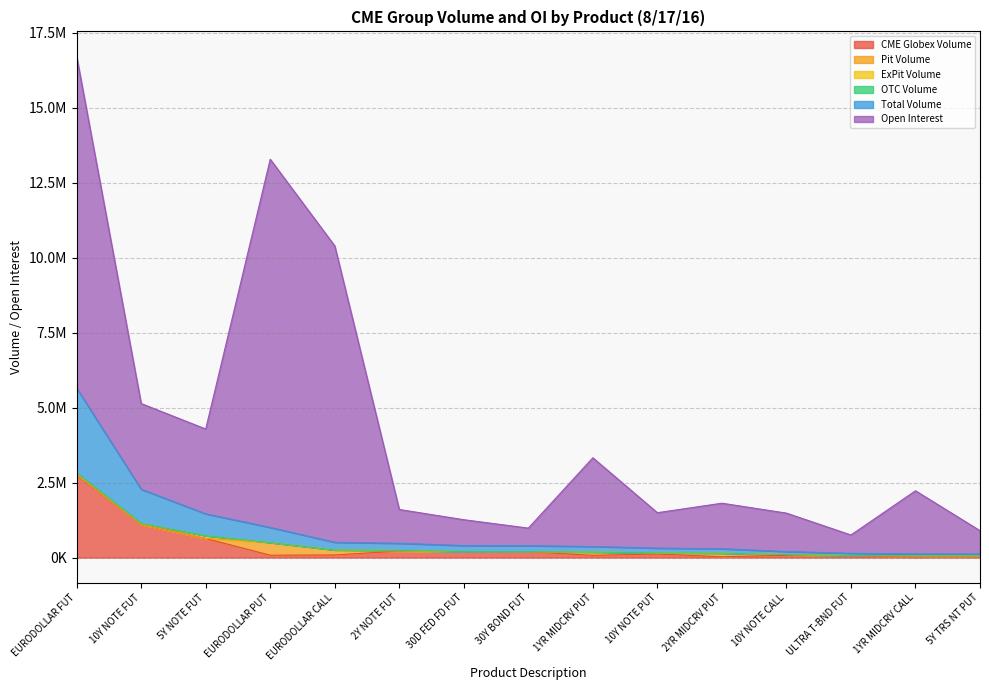

What is the sum of the CME Globex Volume values at 1YR MIDCRV PUT and 10Y NOTE CALL?

149160